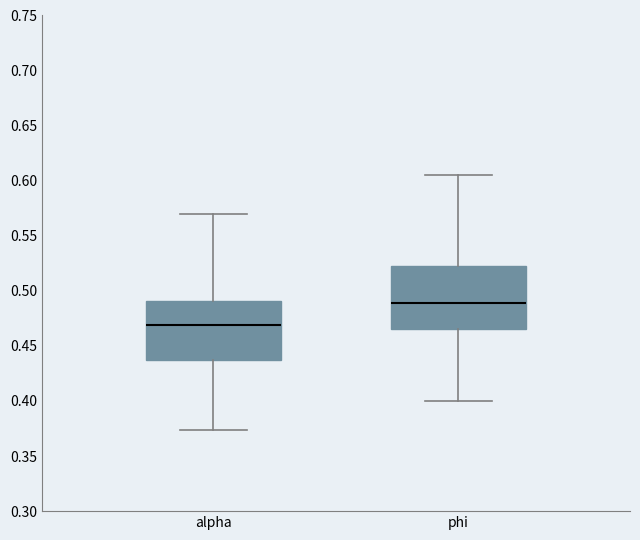

Reading left to right, read every box against the y-axis: the position of its median line, the range the box covers, and the ends of its whiskers. The values are not printed on the chart, so give them approximately, as read against the axis.

alpha: median 0.470, box 0.435 to 0.490, whiskers 0.375 to 0.570
phi: median 0.490, box 0.465 to 0.525, whiskers 0.400 to 0.605